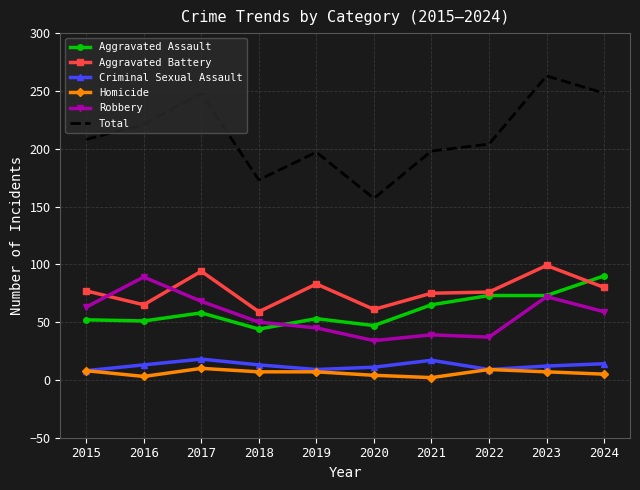

What is the difference between the Total values at 2019 and 2016?

24